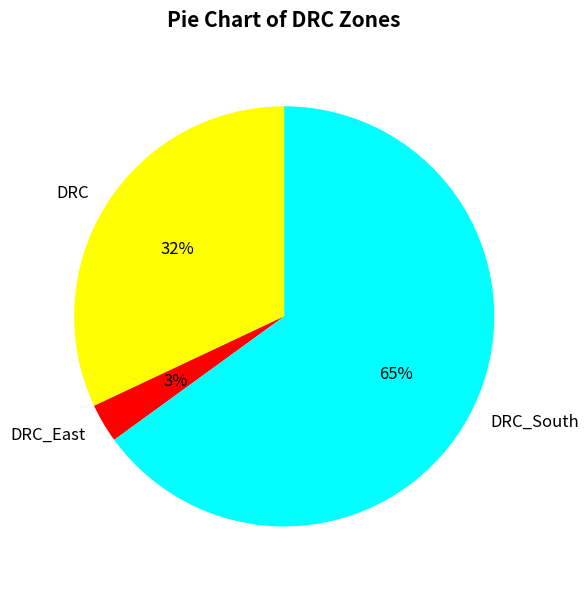

How many slices are in this pie chart?

3